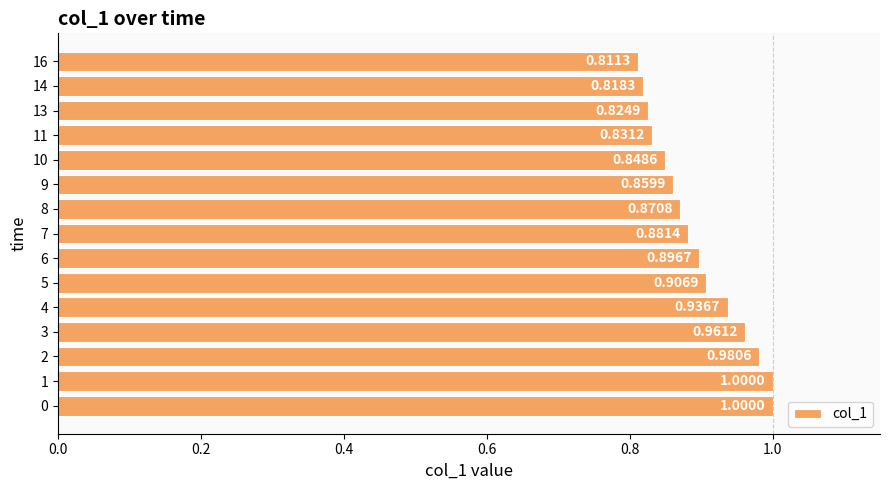

What is the difference between the second highest and second lowest values?

0.2